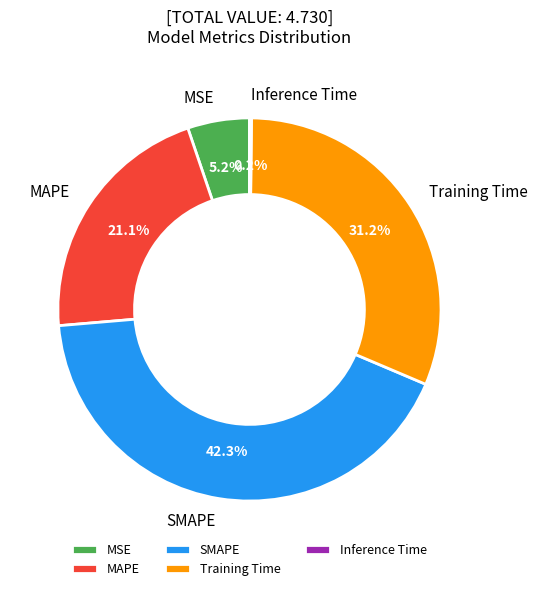

What percentage is the MAPE slice, to the nearest percent?

21%